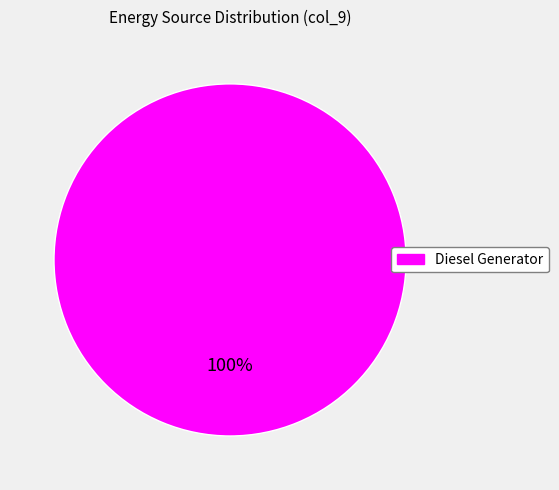

Is there a majority slice in this chart?

Yes